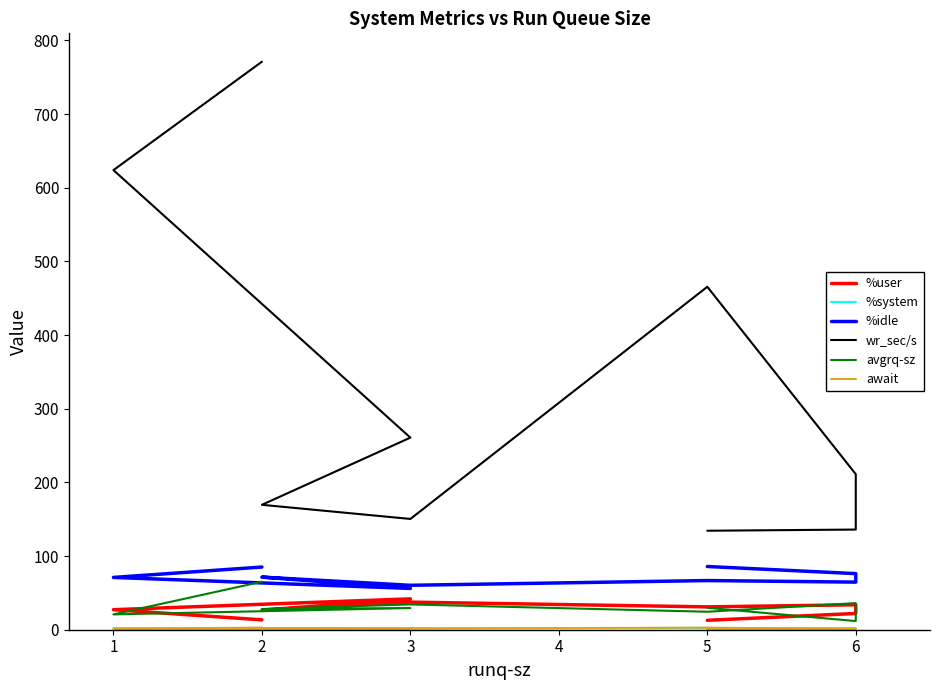

How many values in the %user series are below 27?

4